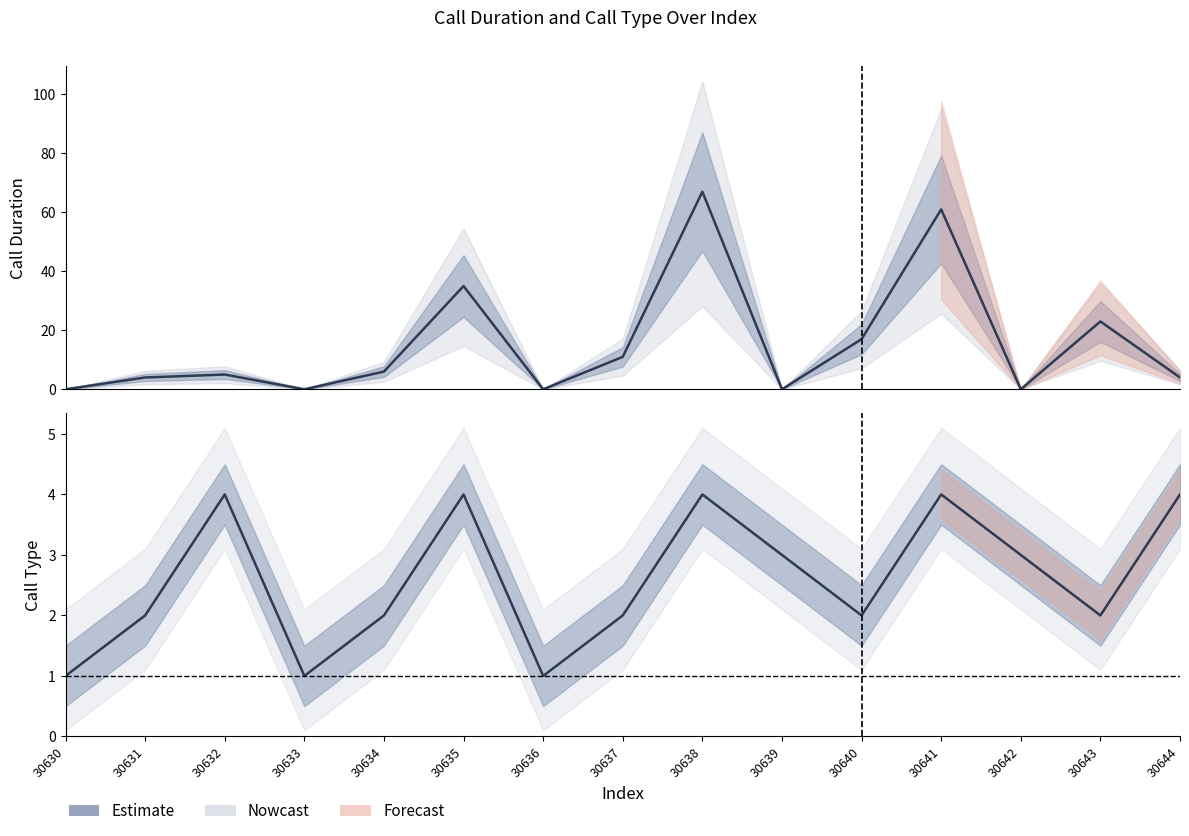

Which series has the largest total across all categories?

call_duration